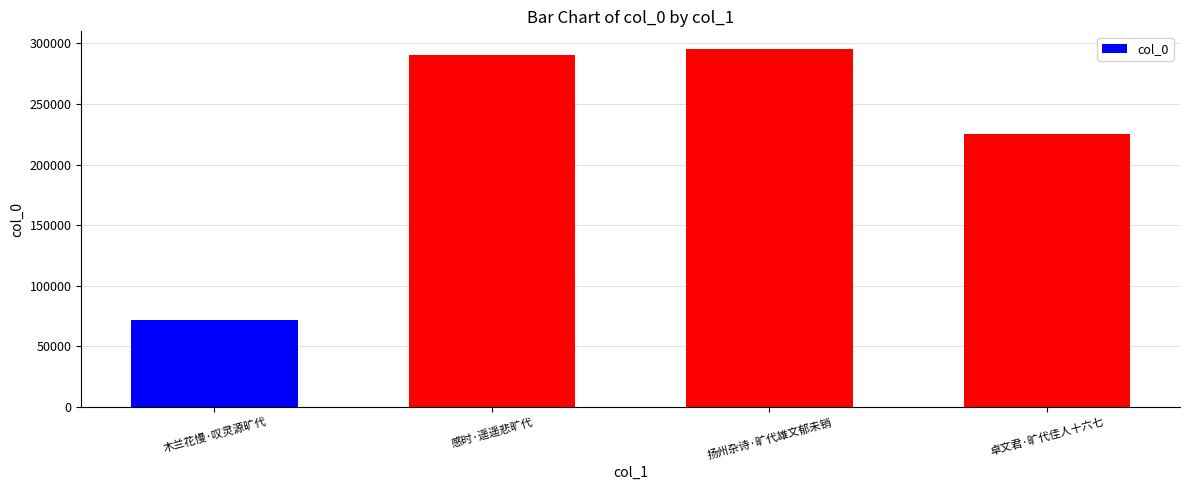

Reading left to right, list all the values displayed in this chart.

71818	290251	295110	225124